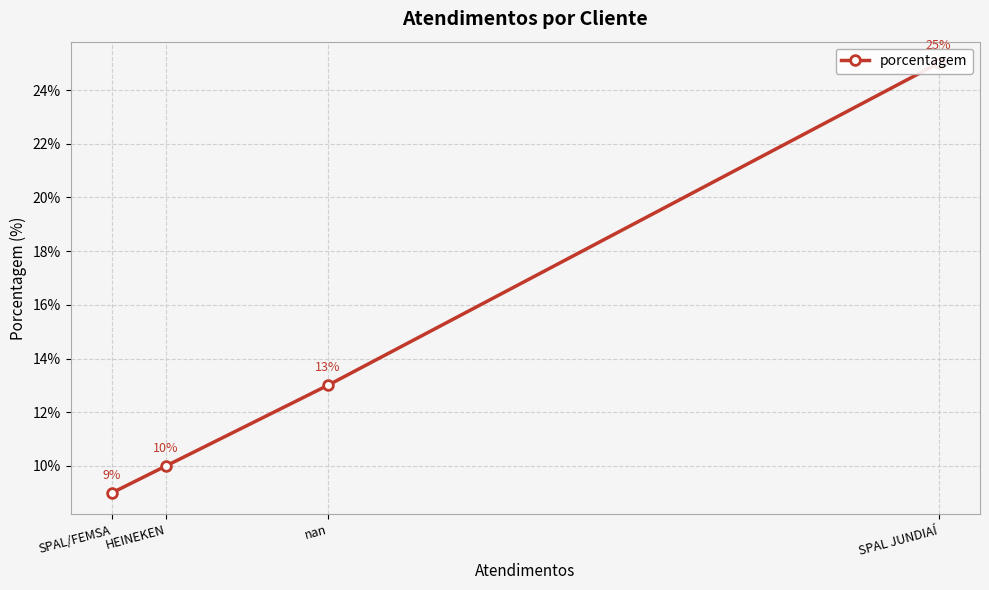

The value at SPAL JUNDIAÍ is 25. True or false?

True